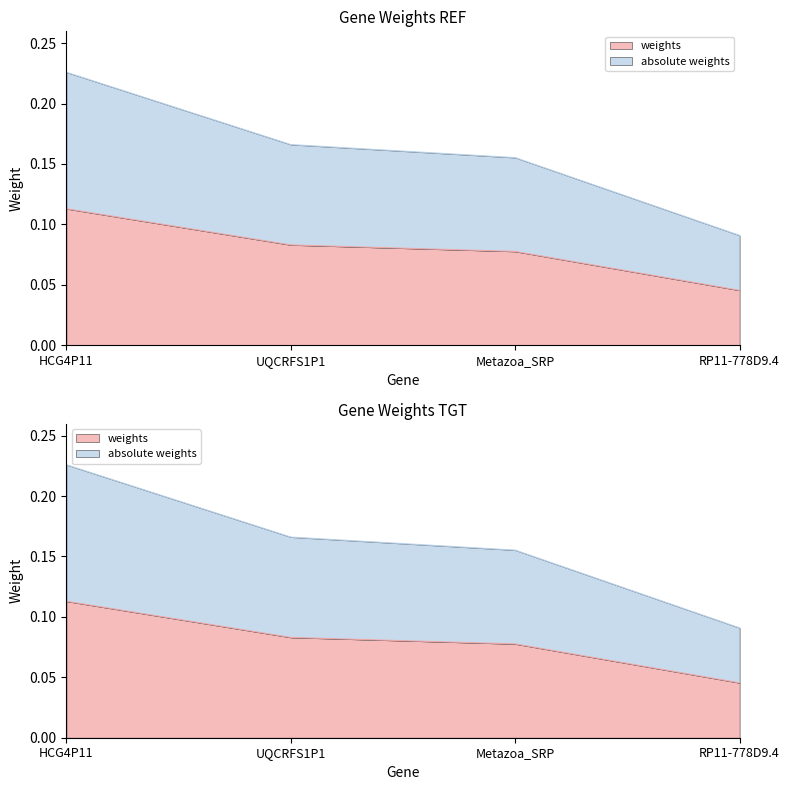

What is the label of the 2nd point from the left?

UQCRFS1P1